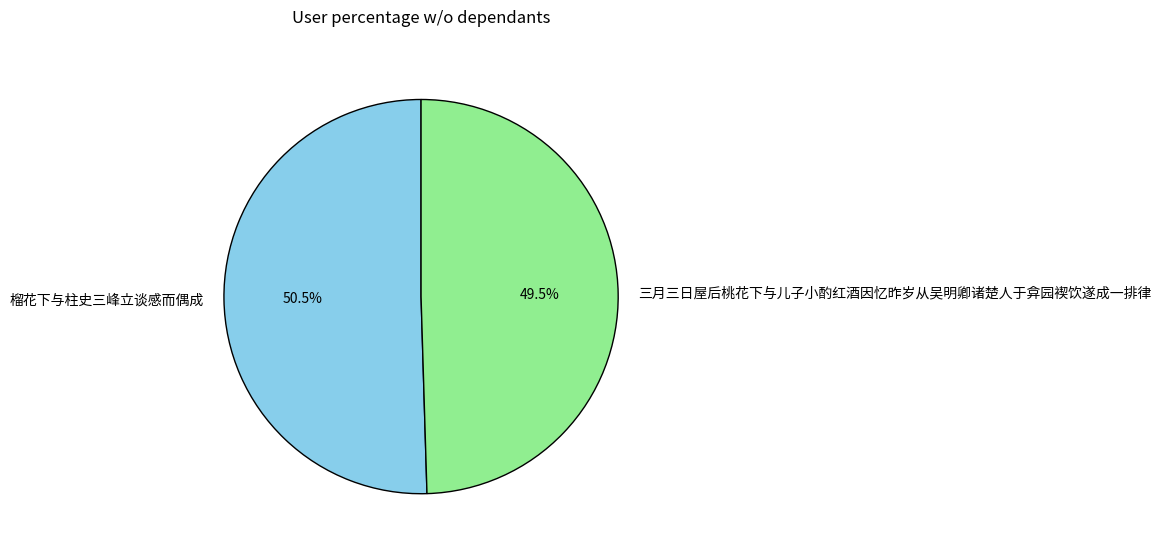

Rank the categories by value from lowest to highest.

三月三日屋后桃花下与儿子小酌红酒因忆昨岁从吴明卿诸楚人于弇园褉饮遂成一排律, 榴花下与柱史三峰立谈感而偶成